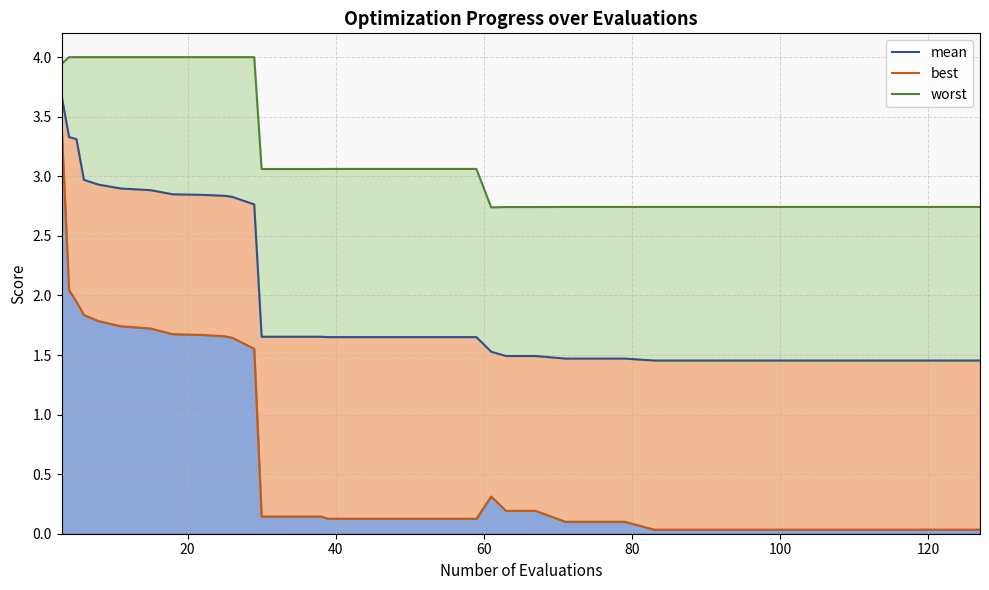

Reading left to right, what are all the values shown in this chart?

mean: 3.7	3.3	3.3	3.0	2.9	2.9	2.9	2.8	2.8	2.8	2.8	2.8	2.8	1.7	1.7	1.7	1.7	1.7	1.7	1.7	1.7	1.7	1.5	1.5	1.5	1.5	1.5	1.5	1.5	1.5	1.5	1.5	1.5	1.5	1.5	1.5	1.5	1.5	1.5	1.5
best: 3.4	2.0	1.9	1.8	1.8	1.7	1.7	1.7	1.7	1.7	1.7	1.6	1.6	0.1	0.1	0.1	0.1	0.1	0.1	0.1	0.1	0.1	0.3	0.2	0.2	0.1	0.1	0.1	0.0	0.0	0.0	0.0	0.0	0.0	0.0	0.0	0.0	0.0	0.0	0.0
worst: 3.9	4.0	4.0	4.0	4.0	4.0	4.0	4.0	4.0	4.0	4.0	4.0	4.0	3.1	3.1	3.1	3.1	3.1	3.1	3.1	3.1	3.1	2.7	2.7	2.7	2.7	2.7	2.7	2.7	2.7	2.7	2.7	2.7	2.7	2.7	2.7	2.7	2.7	2.7	2.7